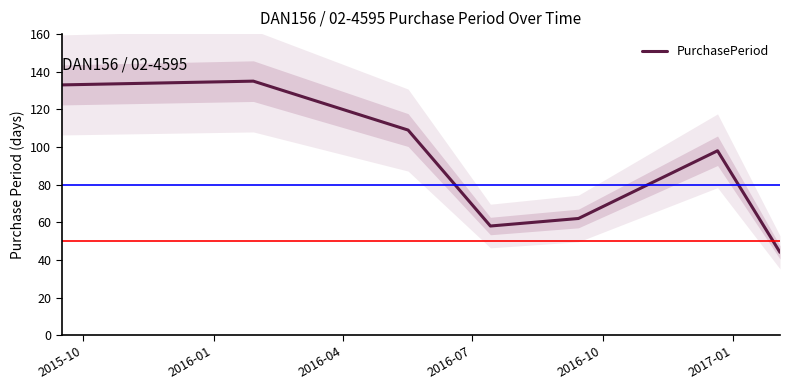

What is the minimum value shown in the chart?

44